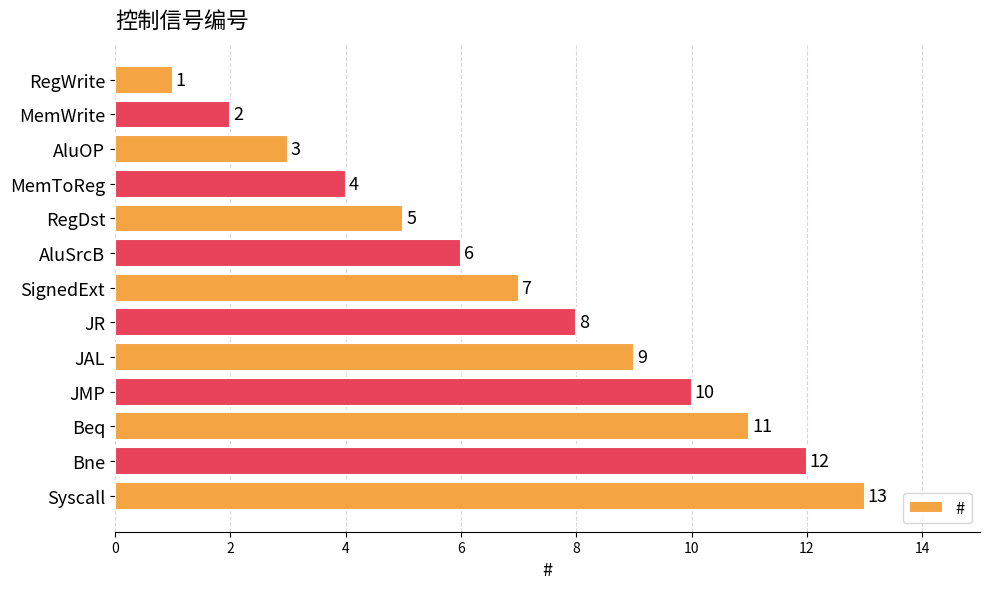

What is the difference between the maximum and second lowest values?

11